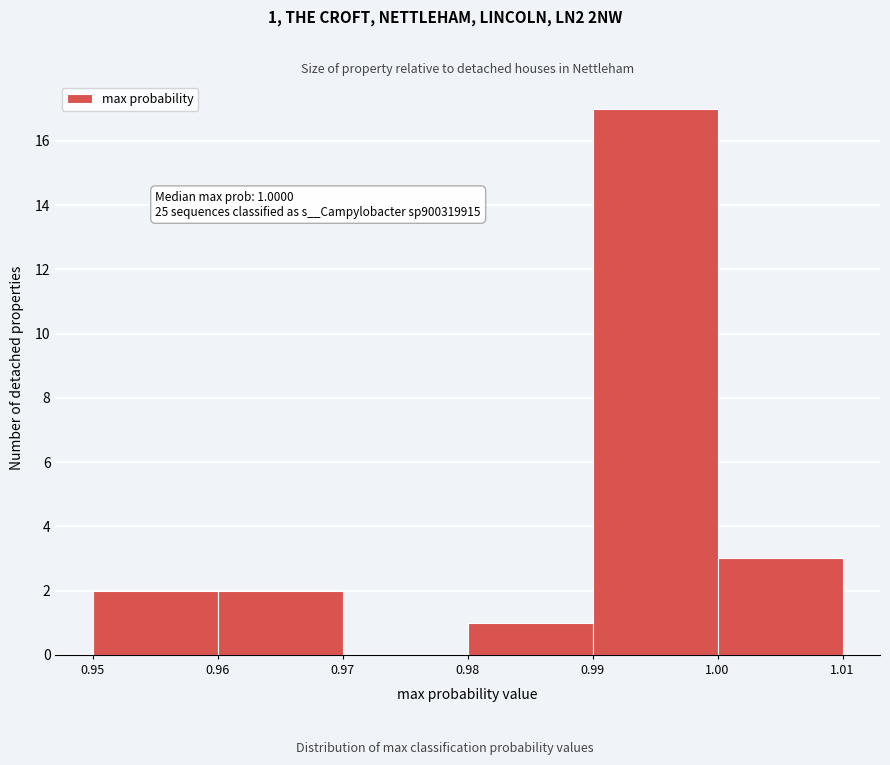

Which range on the x-axis has the tallest bar?

0.99 to 1.00